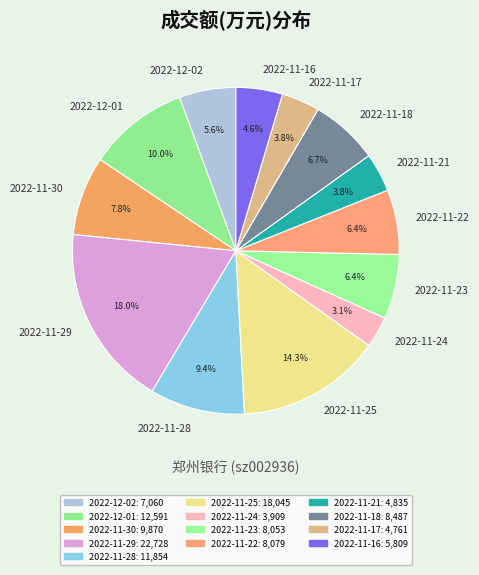

What is the smallest slice in the pie chart?

2022-11-24